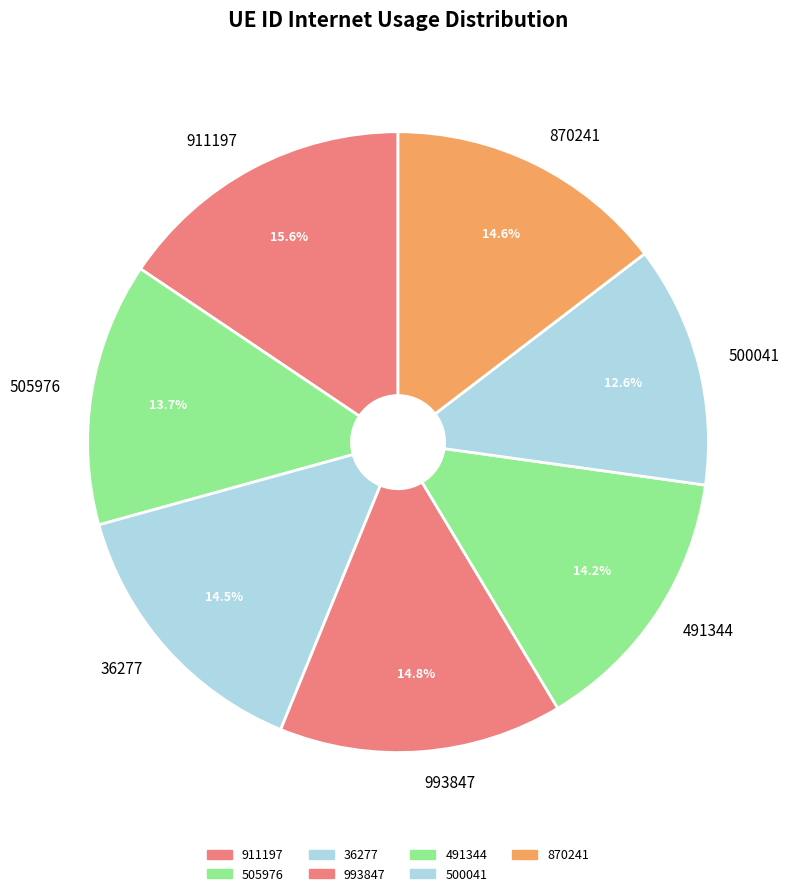

Does 993847 account for over 50% of the chart?

No